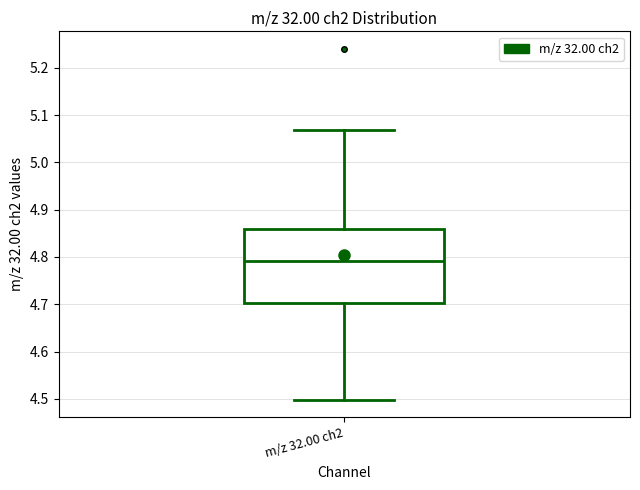

Read this box plot against the y-axis: the position of the median line, the range covered by the box, and the ends of both whiskers. The values are not printed on the chart, so give them approximately, as read against the axis.

median 4.79, box 4.70 to 4.86, whiskers 4.50 to 5.07